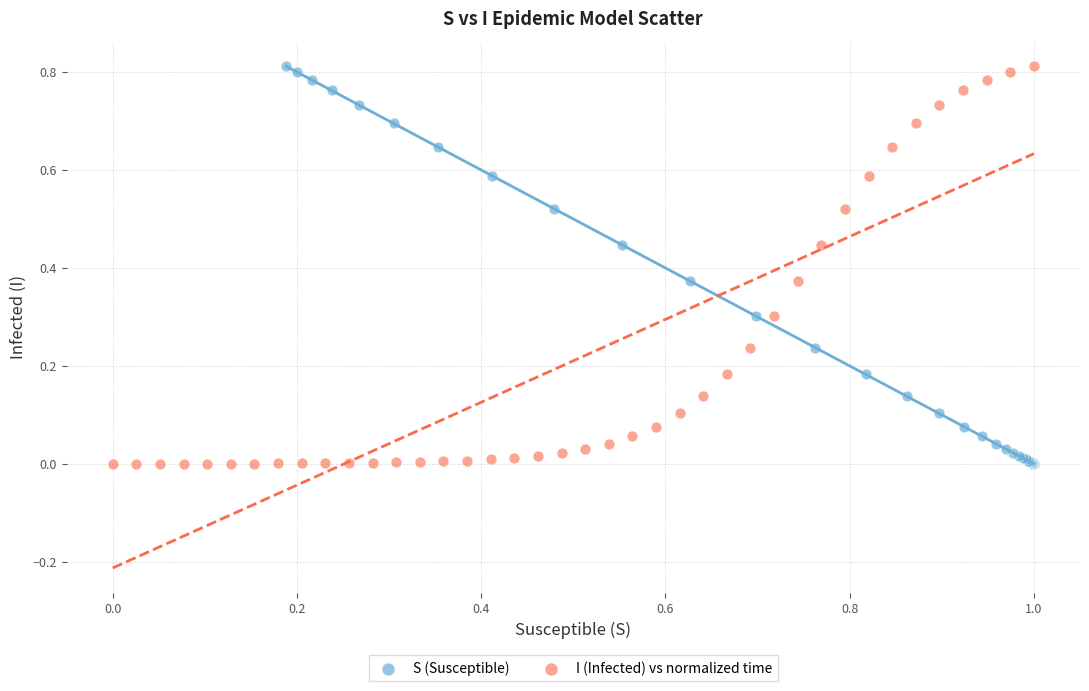

What are all the series names shown in the legend?

S (Susceptible), I (Infected) vs normalized time